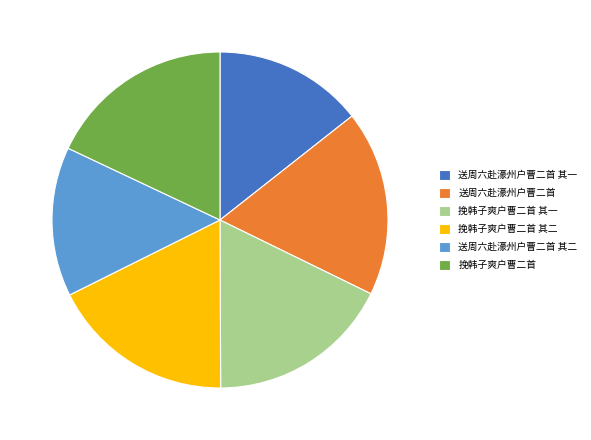

How many segments does this pie chart have?

6